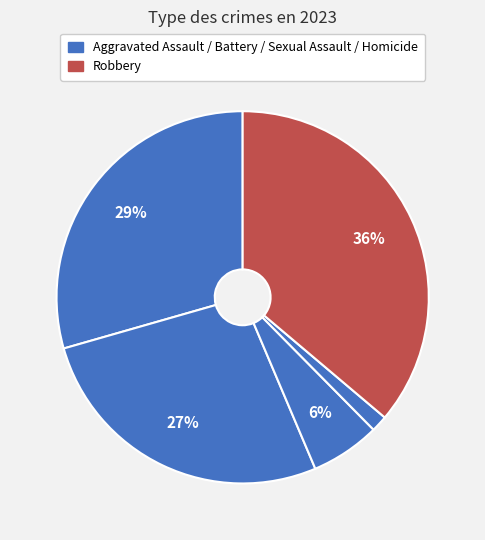

Count the number of slices in the pie.

5